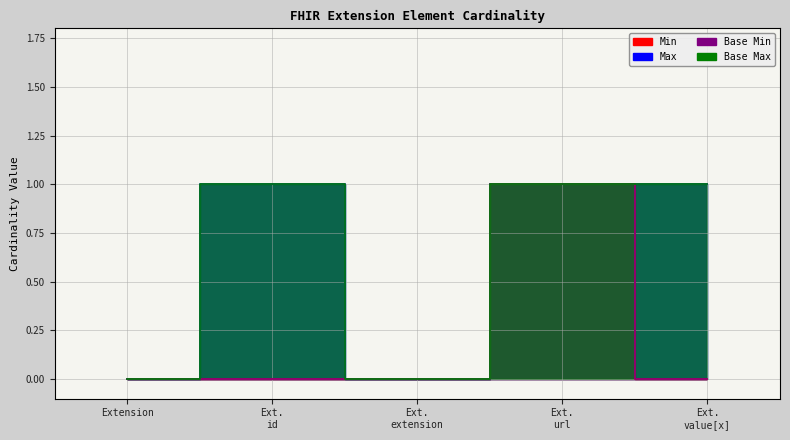

At which category does Base Max reach its first local valley?

Ext. extension